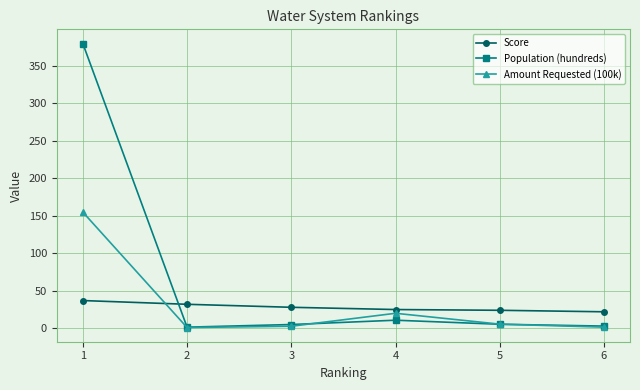

What is the total value across all series at 4?

55.8